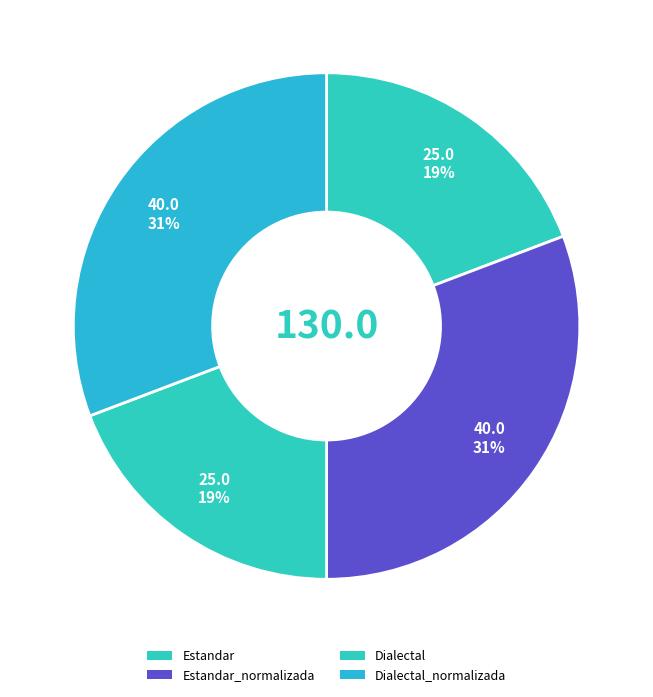

What percentage do Estandar and Dialectal_normalizada together represent?

50.0%